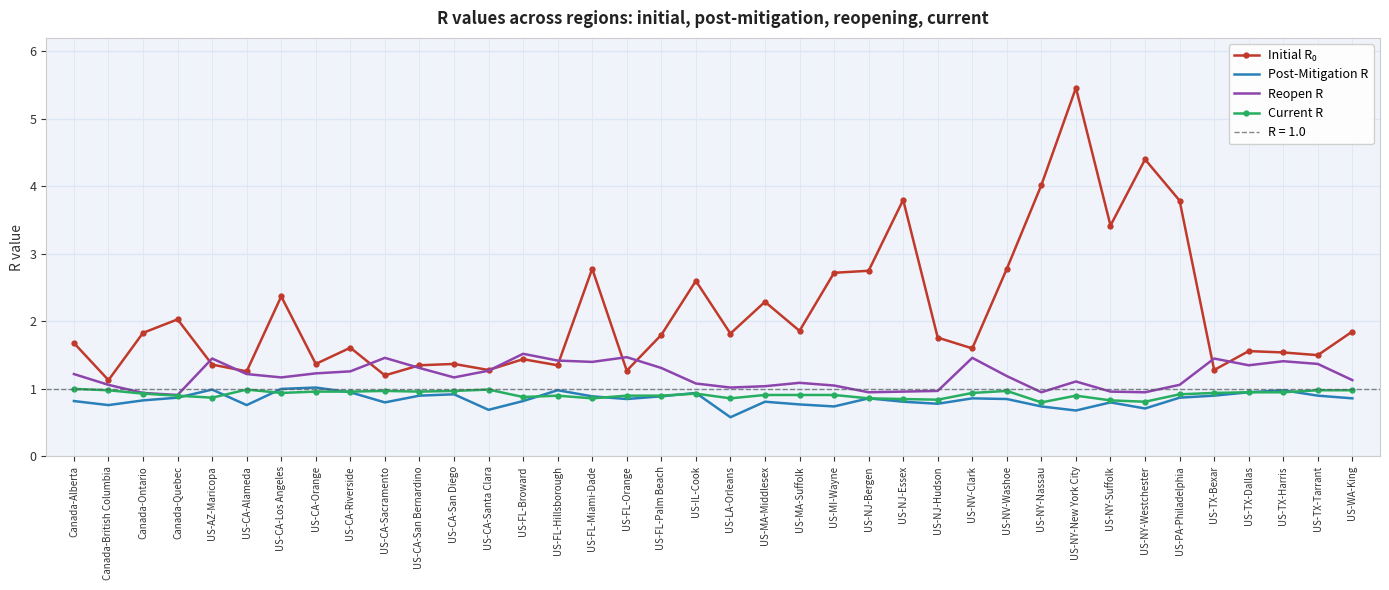

True or false: Initial R₀ and Current R intersect in this chart.

False